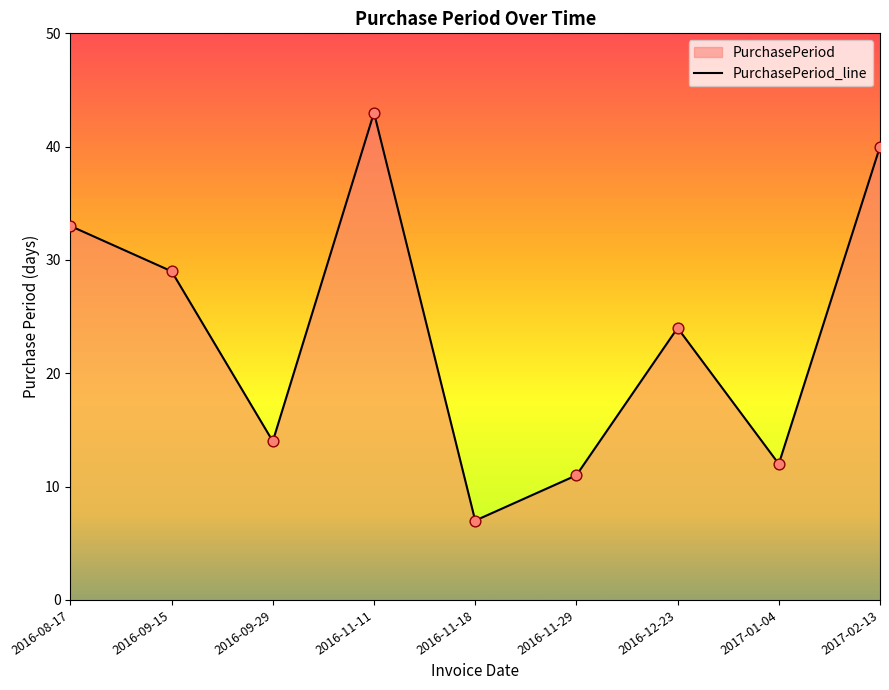

Which has a higher value, 2017-01-04 or 2016-09-15?

2016-09-15